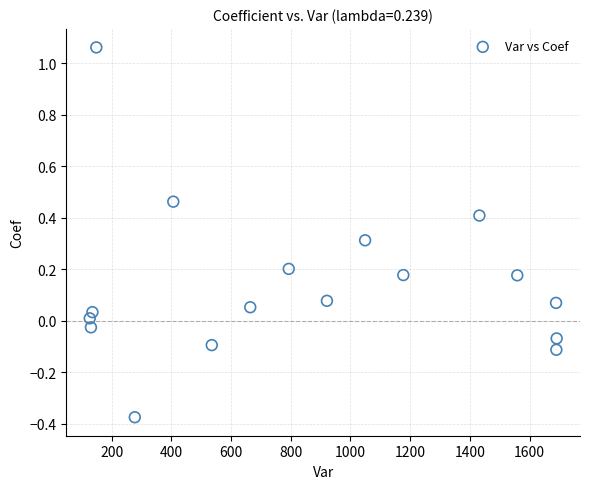

What is the range of X values (max minus min)?

1565.0